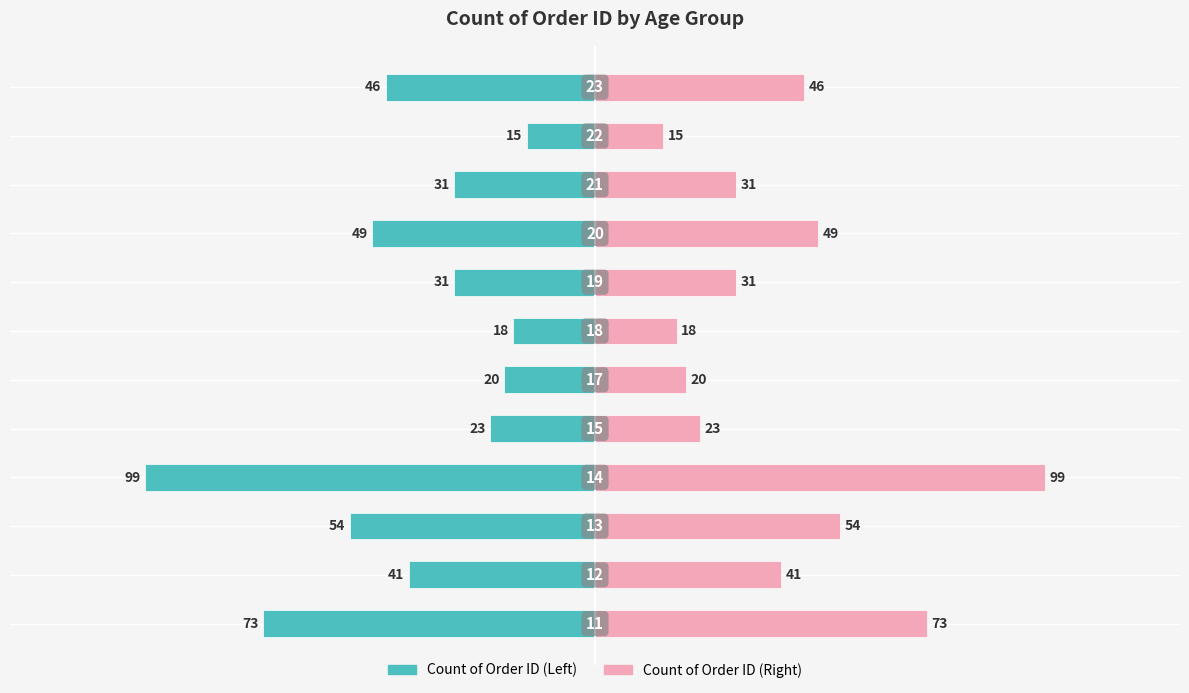

Are the bars horizontal?

Yes